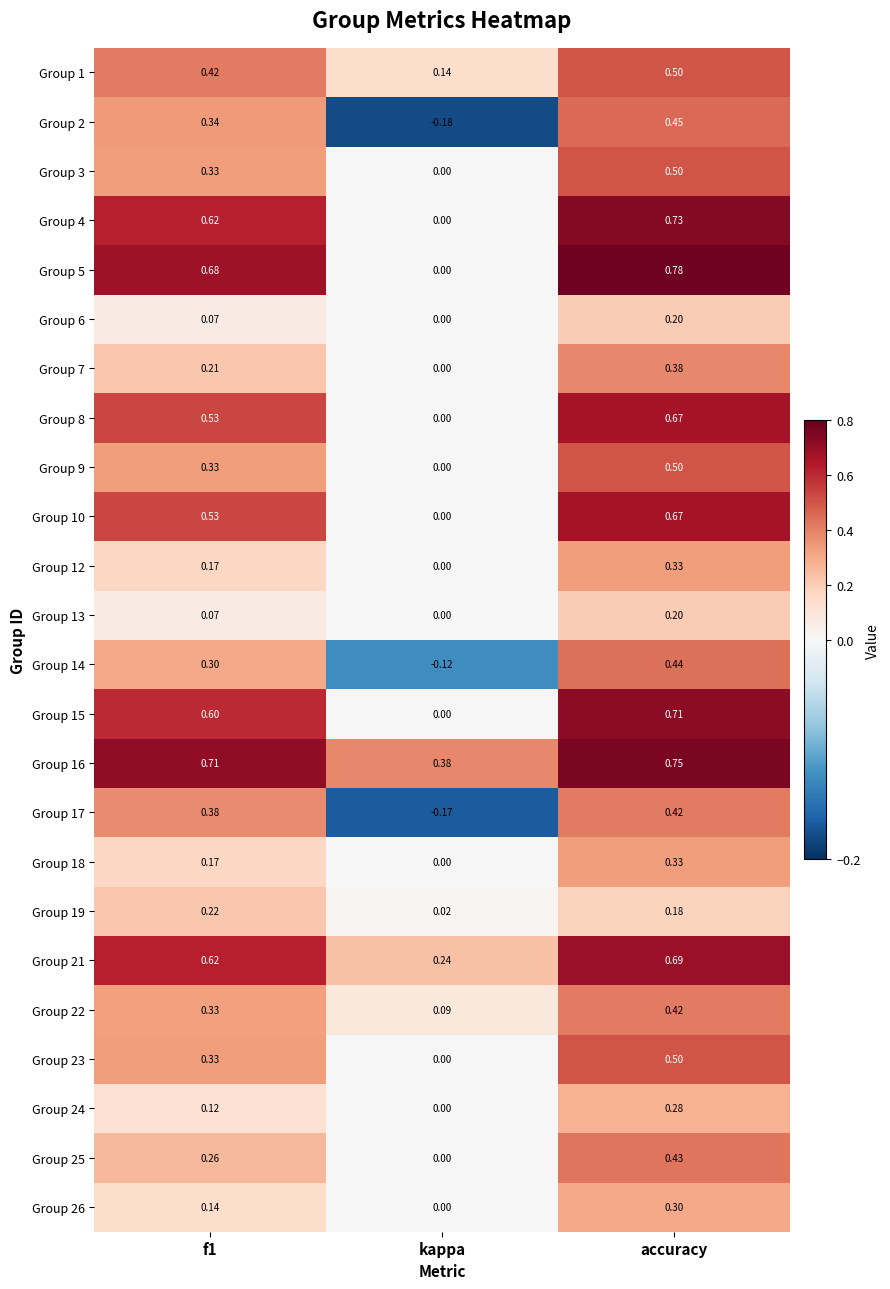

At which category does the chart reach its peak across all series?

accuracy